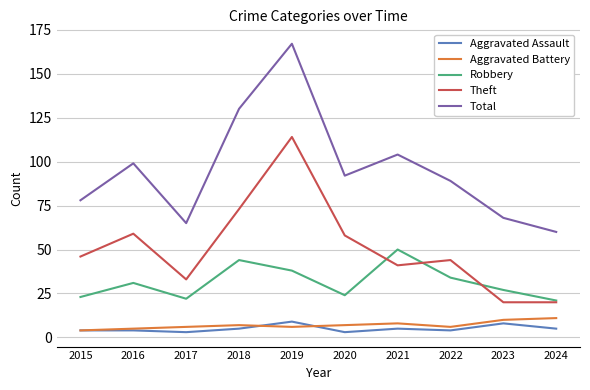

The Robbery series shows 27 at 2023. True or false?

True